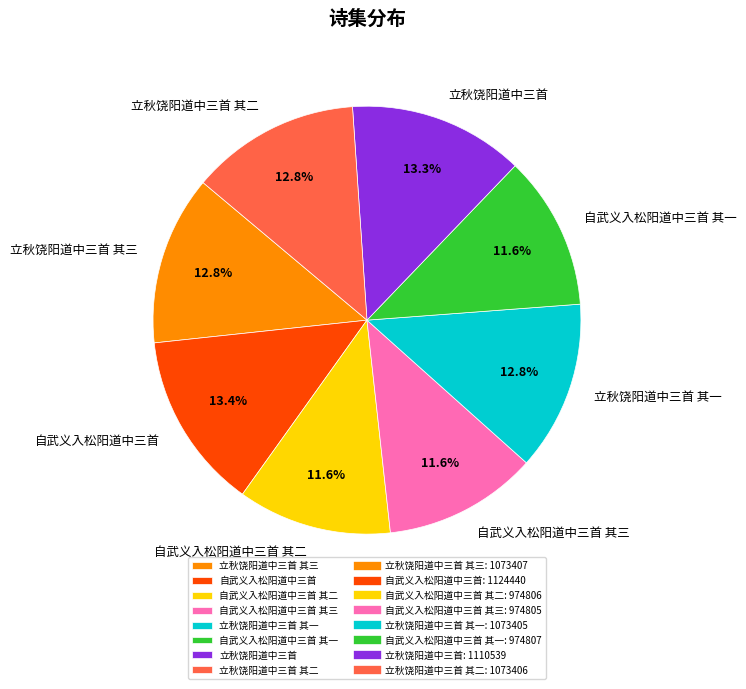

Is there a majority slice in this chart?

No